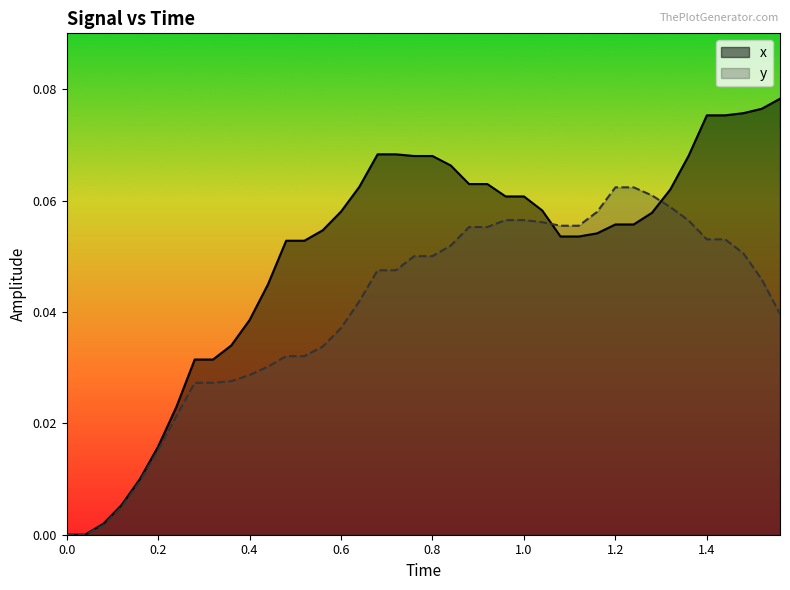

List the series in order of their overall mean, lowest first.

y, x